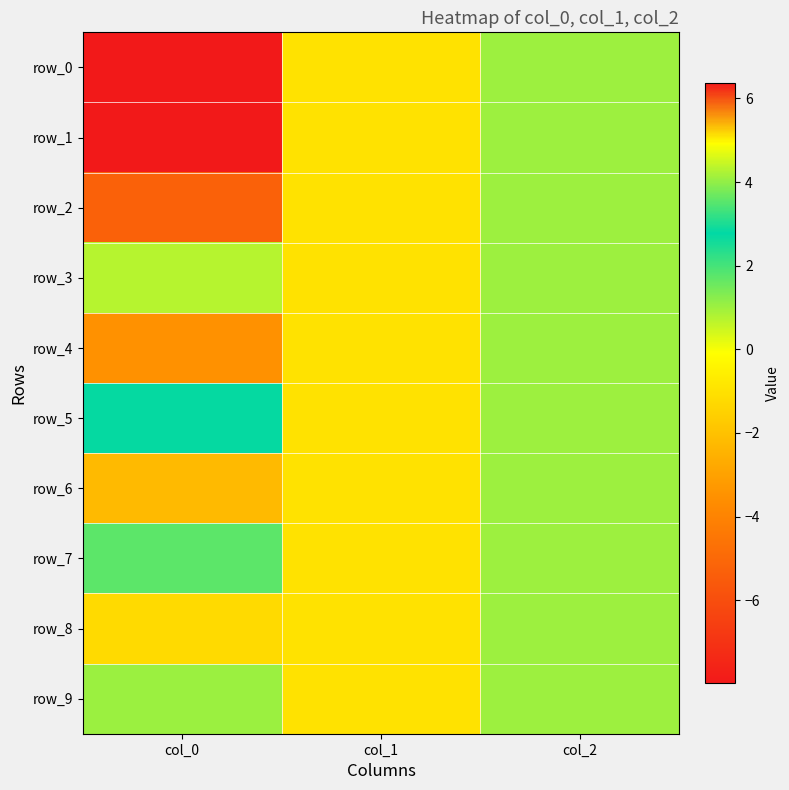

How many series are shown in this chart?

10